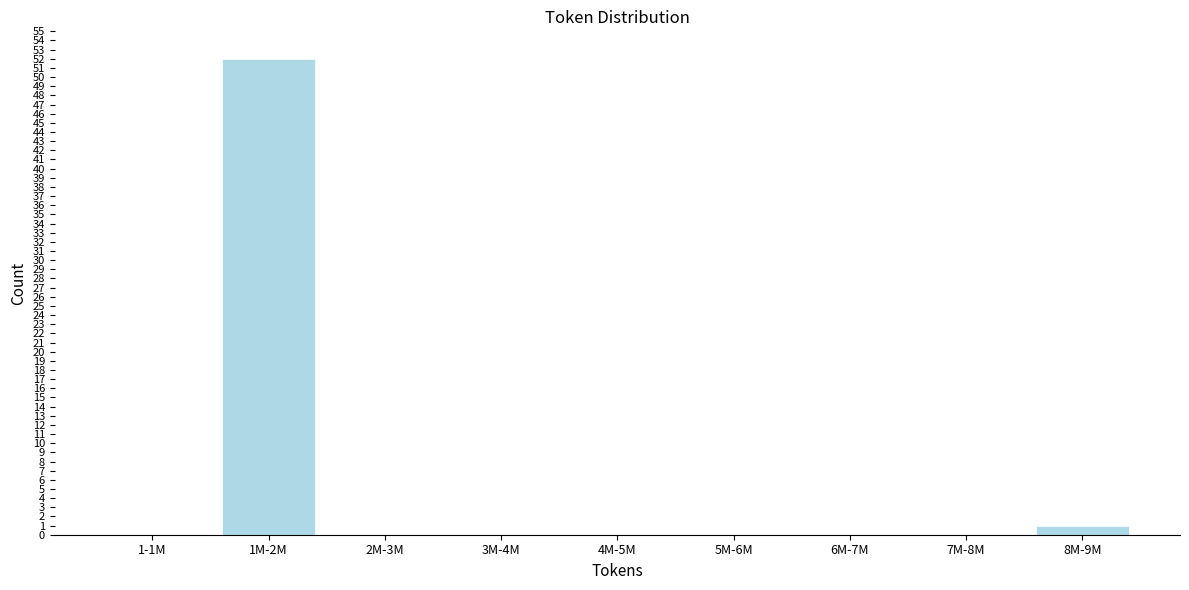

Reading left to right, extract all data points from this chart.

1-1M=0	1M-2M=52	2M-3M=0	3M-4M=0	4M-5M=0	5M-6M=0	6M-7M=0	7M-8M=0	8M-9M=1